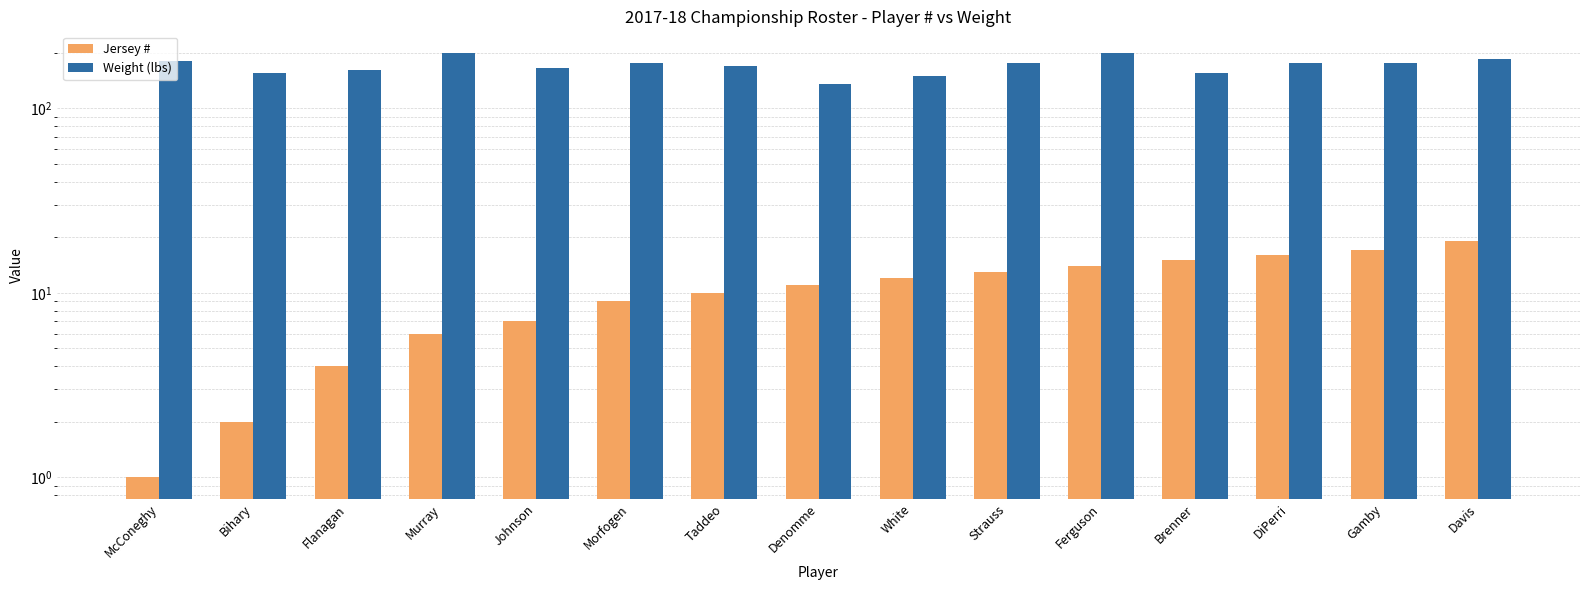

How many bars are there in each group?

2